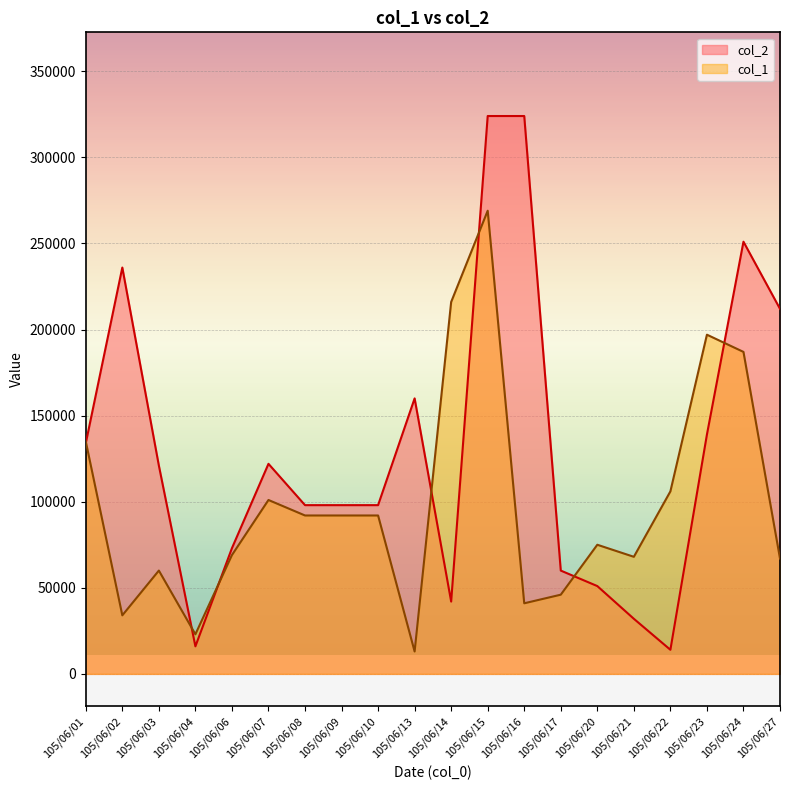

Where do col_1 and col_2 first cross each other?

105/06/01 and 105/06/02